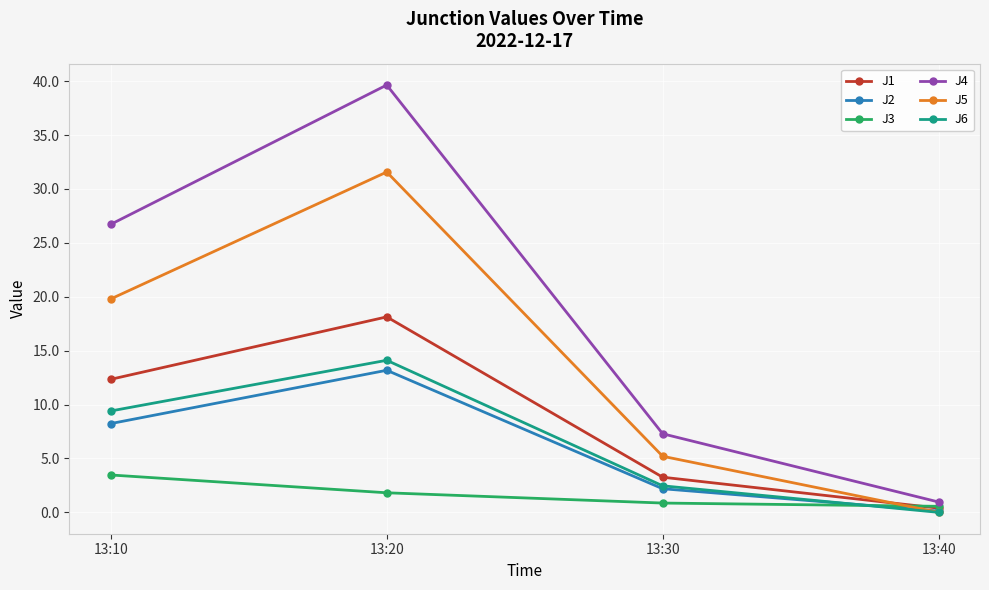

List the labels in order of J4 value, largest first.

13:20, 13:10, 13:30, 13:40